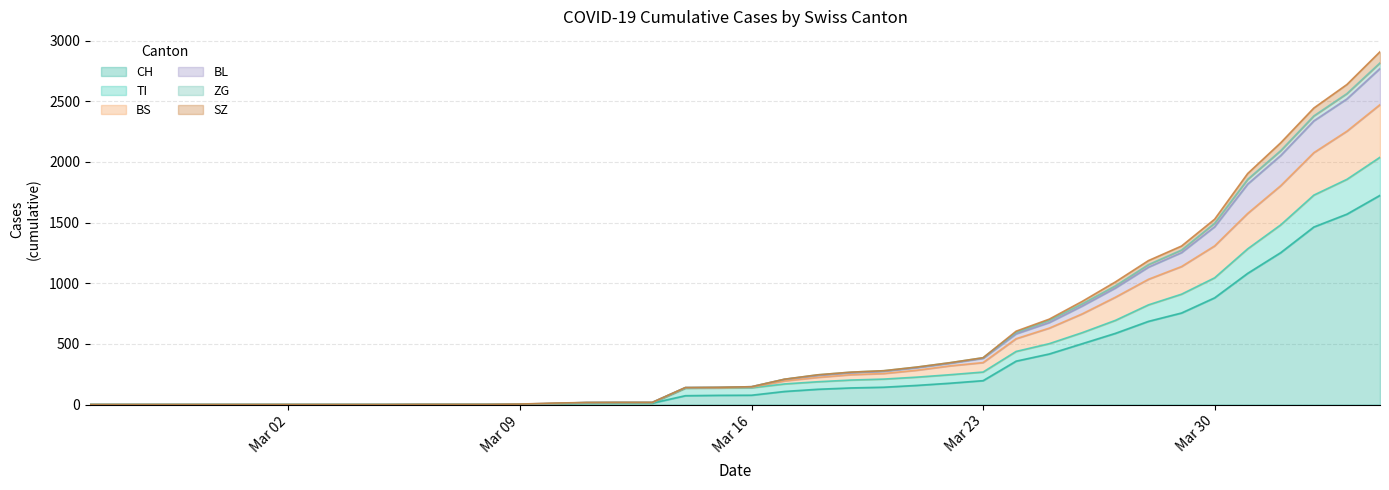

Where does the CH series first go above 77?

2020-03-17